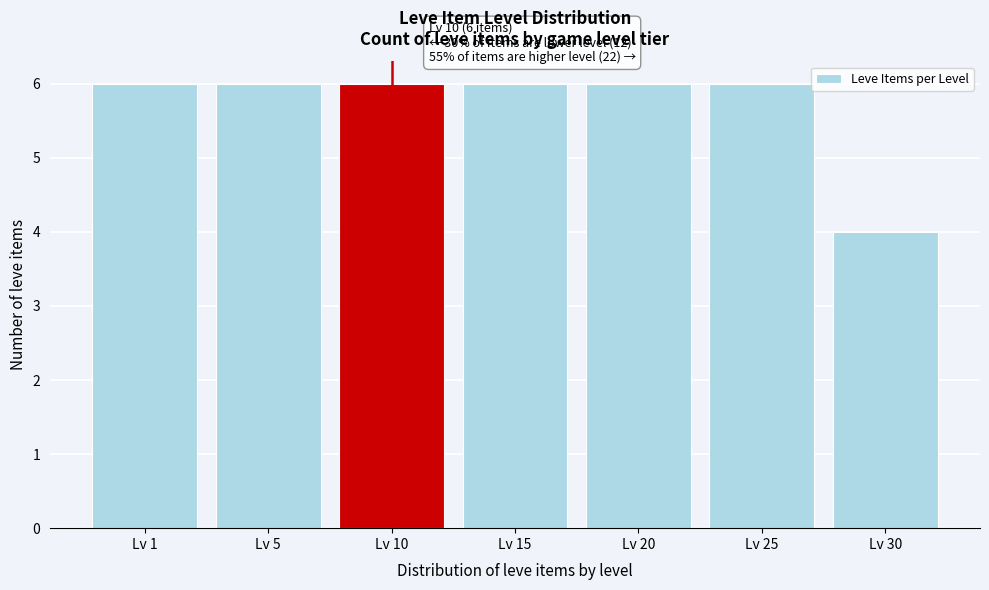

Reading left to right, what are all the values shown in this chart?

6	6	6	6	6	6	4